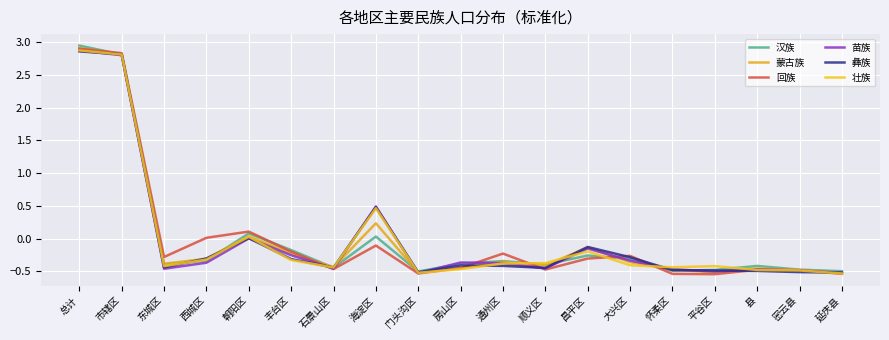

What is the spread (max minus min) of values at 怀柔区?

0.1